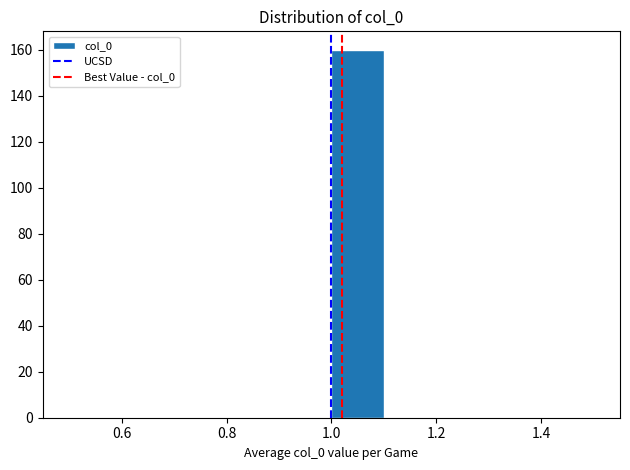

Reading left to right, transcribe this chart: for each bar, give the range it covers on the x-axis and its height. The values are not printed on the chart, so give them approximately, as read against the axis.

0.5 to 0.6: 0
0.6 to 0.7: 0
0.7 to 0.8: 0
0.8 to 0.9: 0
0.9 to 1.0: 0
1.0 to 1.1: 160
1.1 to 1.2: 0
1.2 to 1.3: 0
1.3 to 1.4: 0
1.4 to 1.5: 0